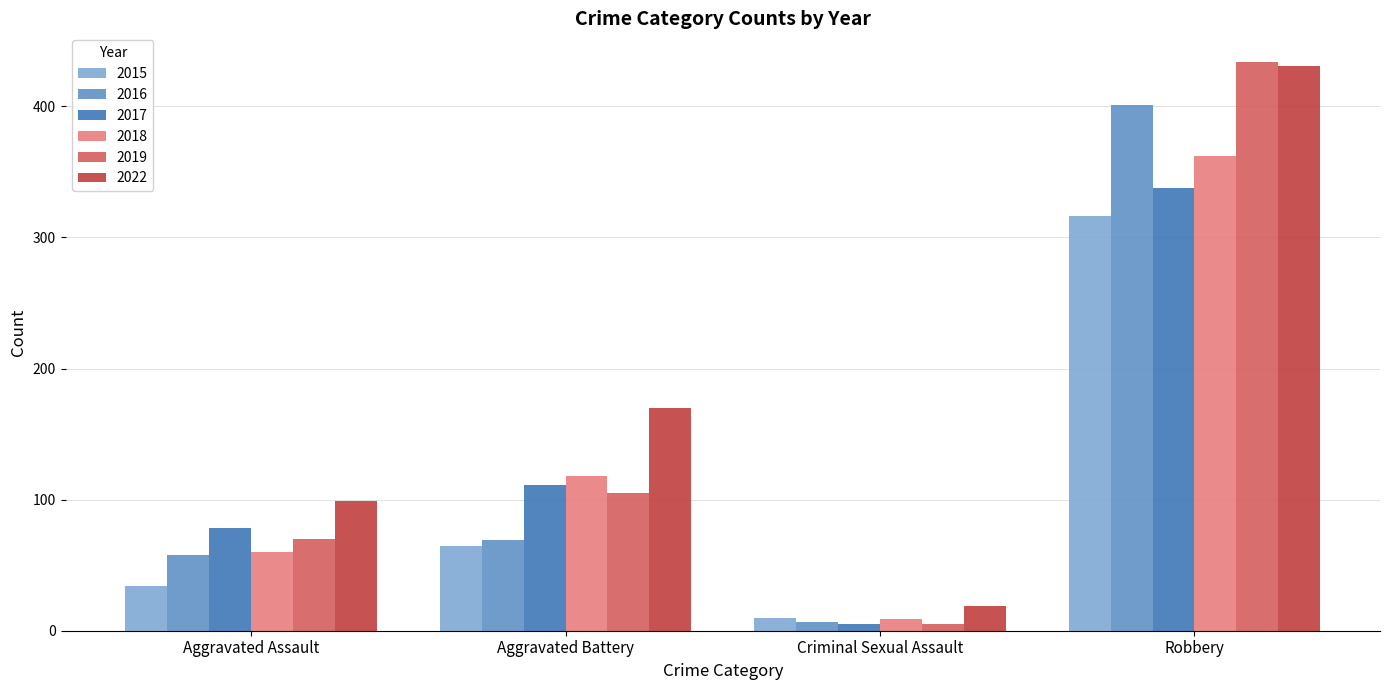

Reading left to right, transcribe all the data shown in this chart.

2015: Aggravated Assault=34	Aggravated Battery=65	Criminal Sexual Assault=10	Robbery=316
2016: Aggravated Assault=58	Aggravated Battery=69	Criminal Sexual Assault=7	Robbery=401
2017: Aggravated Assault=78	Aggravated Battery=111	Criminal Sexual Assault=5	Robbery=338
2018: Aggravated Assault=60	Aggravated Battery=118	Criminal Sexual Assault=9	Robbery=362
2019: Aggravated Assault=70	Aggravated Battery=105	Criminal Sexual Assault=5	Robbery=434
2022: Aggravated Assault=99	Aggravated Battery=170	Criminal Sexual Assault=19	Robbery=431